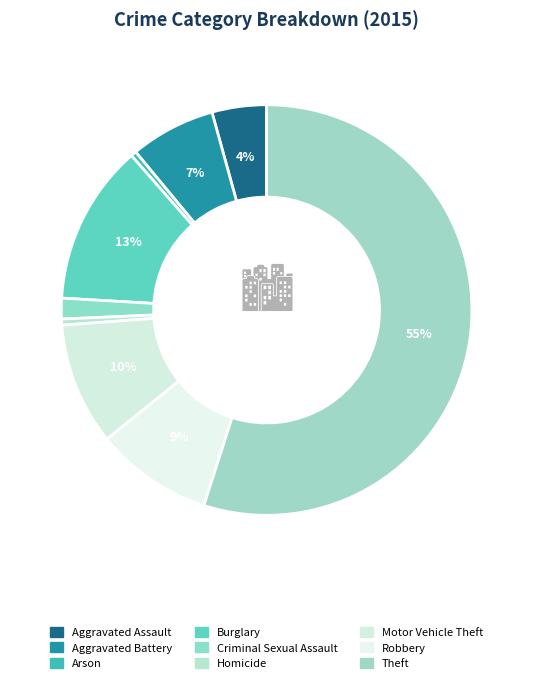

What is the smallest slice in the pie chart?

Arson